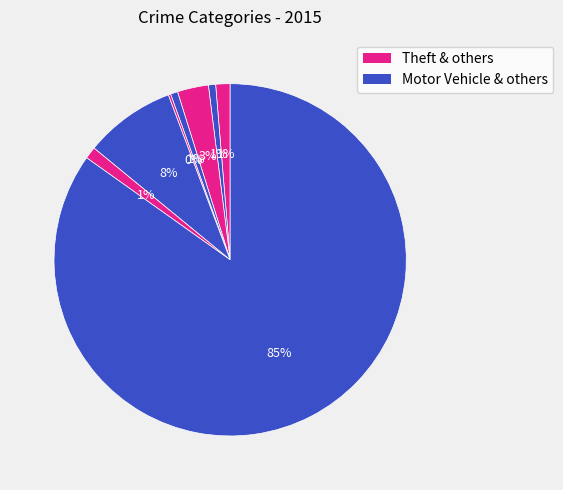

Is there any slice that represents more than half of the pie?

Yes